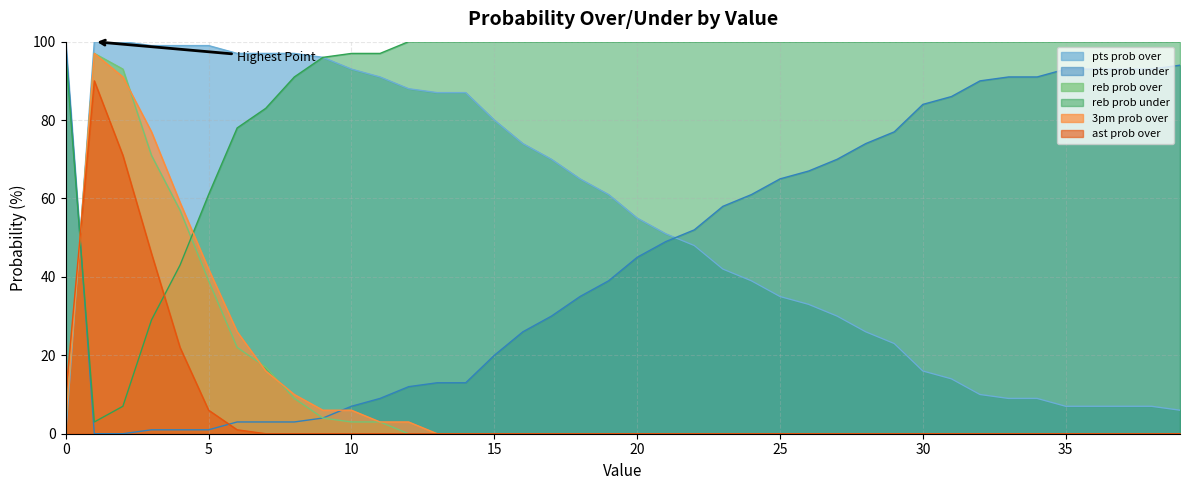

True or false: reb prob under has a value of 154 at 13.

False